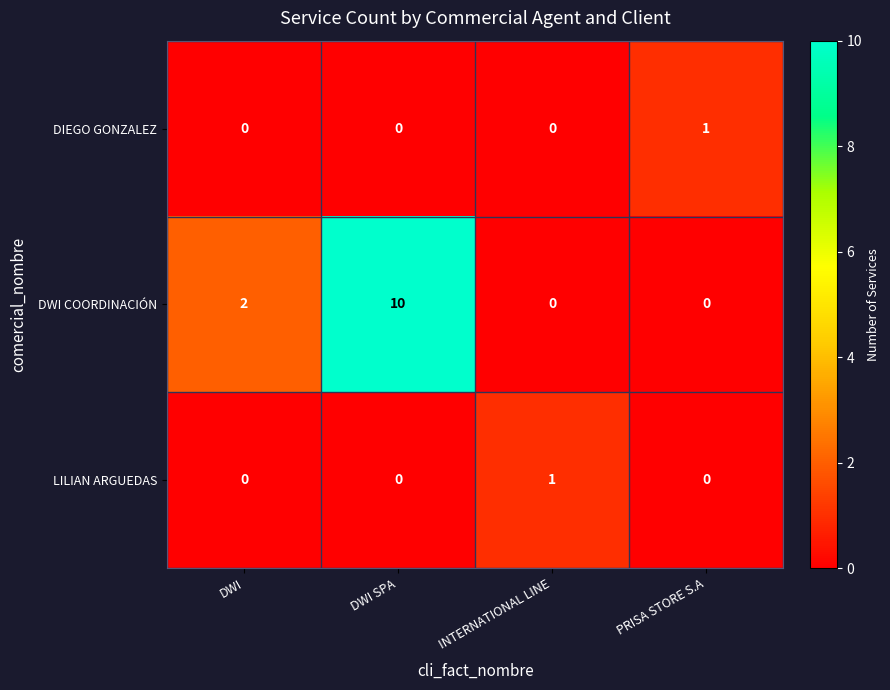

What is the sum of all DWI COORDINACIÓN values?

12